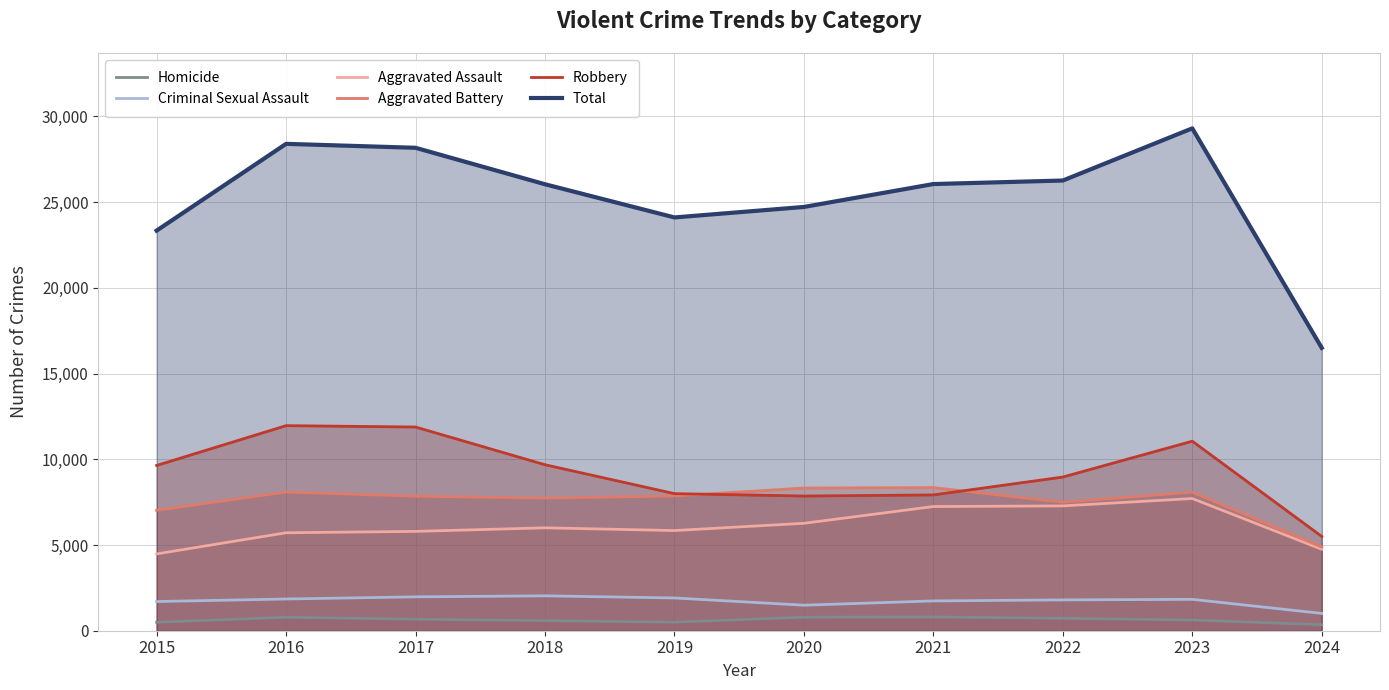

How many lines are shown in the chart?

6